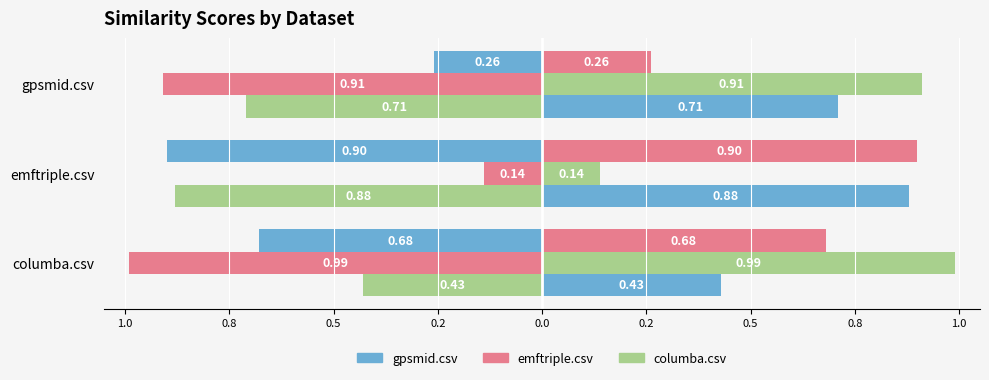

How many groups of bars are there?

3